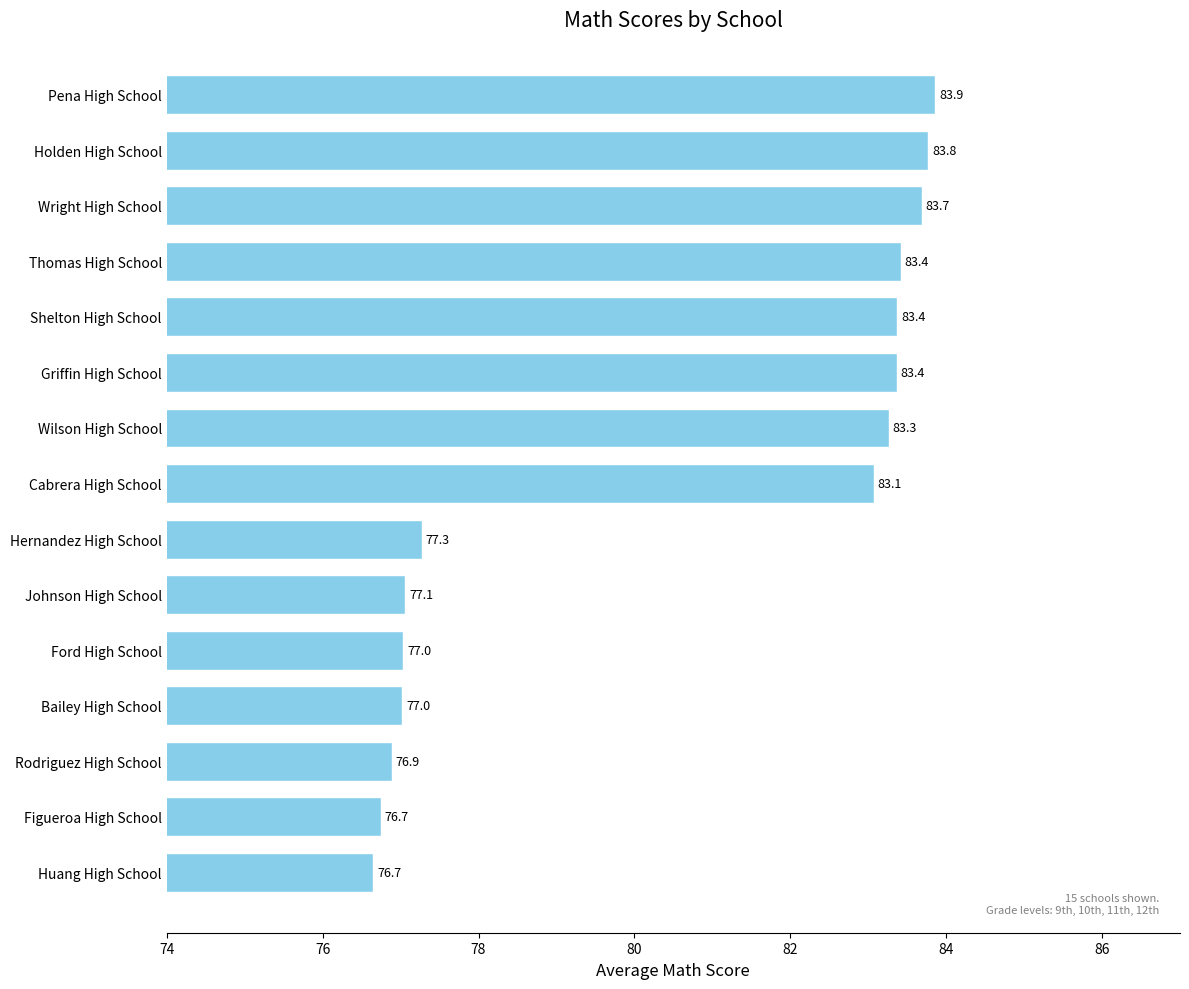

What is the difference between the values at Griffin High School and Huang High School?

6.7